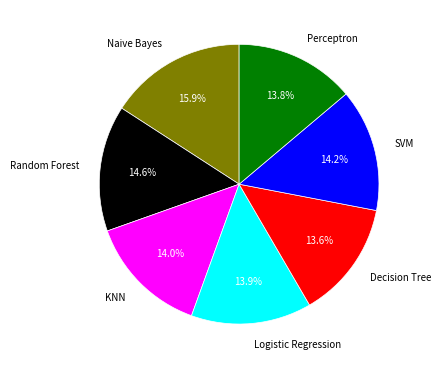

To the nearest percent, what is the difference between the Naive Bayes and Perceptron slice percentages?

2%